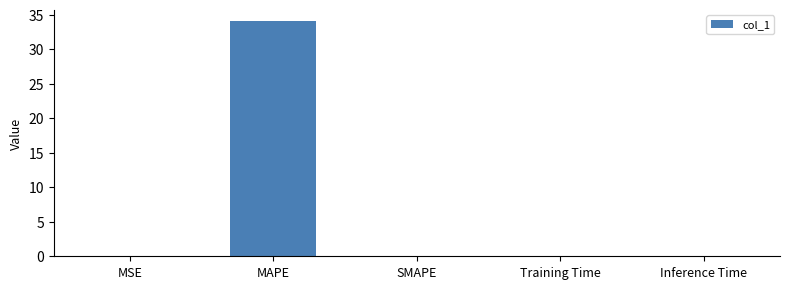

True or false: the data shows -13.4 at SMAPE.

False